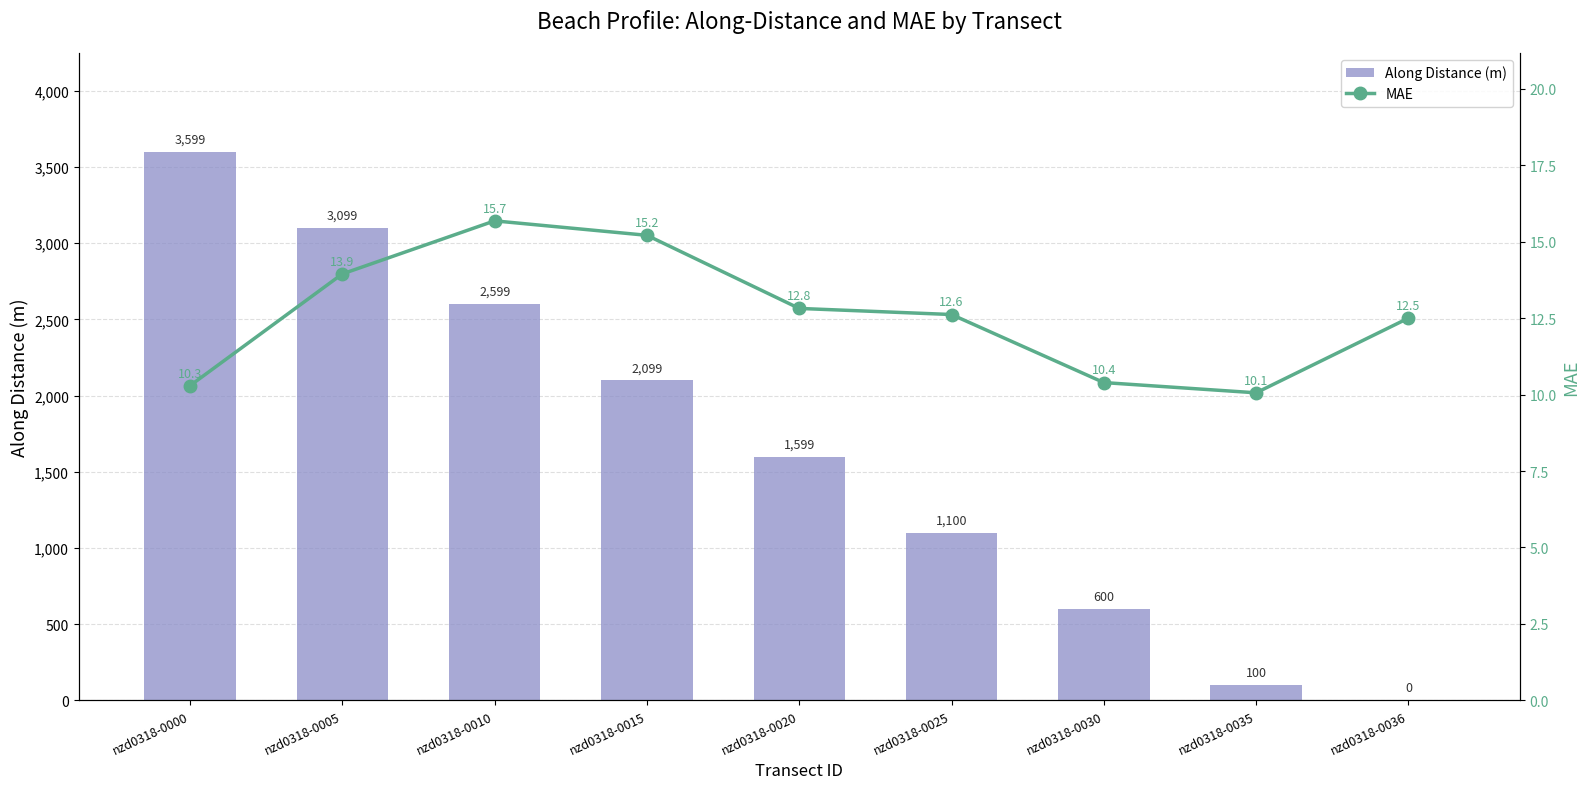

The value of Along Distance (m) at nzd0318-0015 is 775.9. True or false?

False